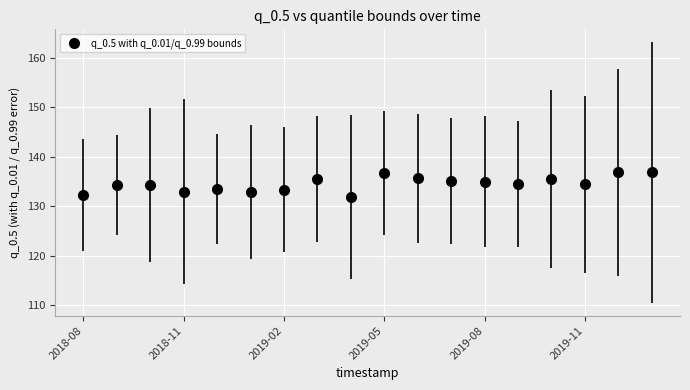

True or false: the data has more than 1 interior local peaks.

True